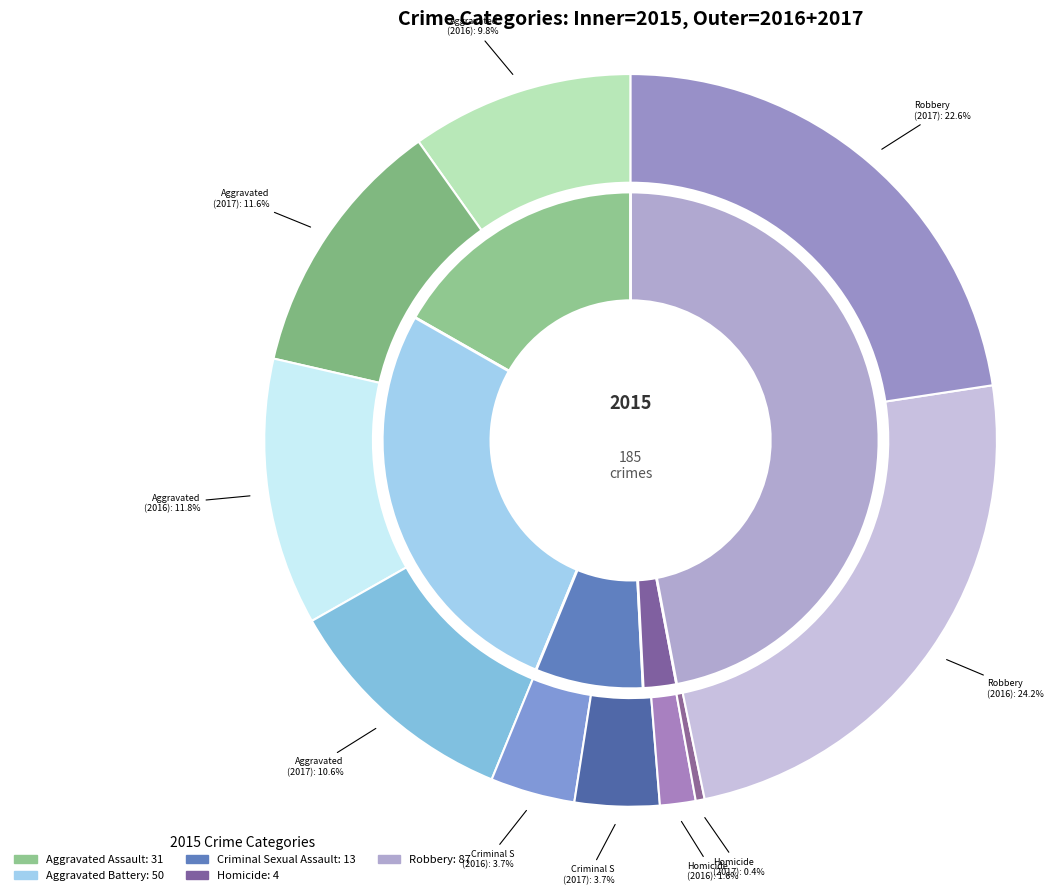

To the nearest percent, what percentage of the pie is Aggravated Assault?

17%